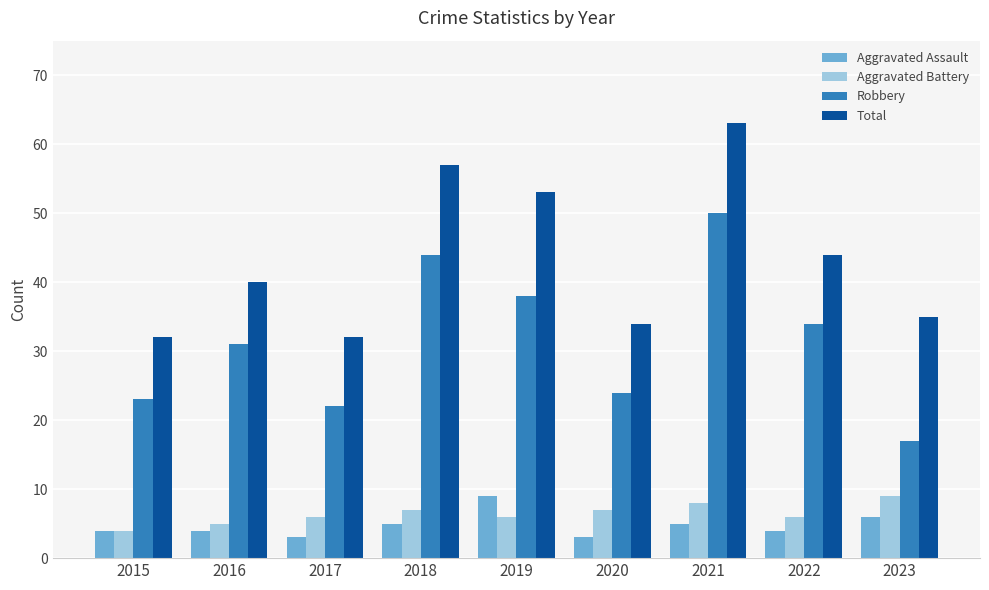

What is the difference between the highest and lowest values at 2019?

47